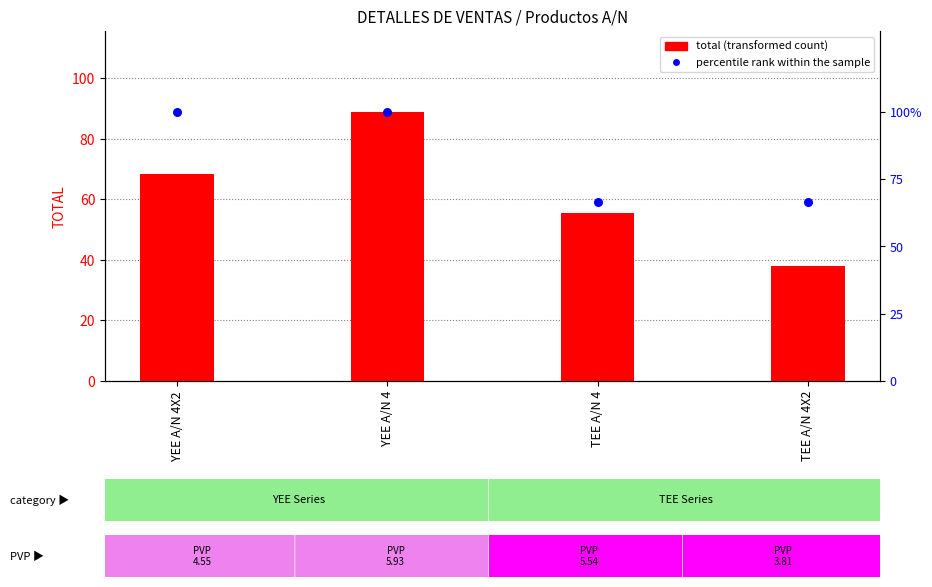

At which category is the sum across all series the highest?

YEE A/N 4